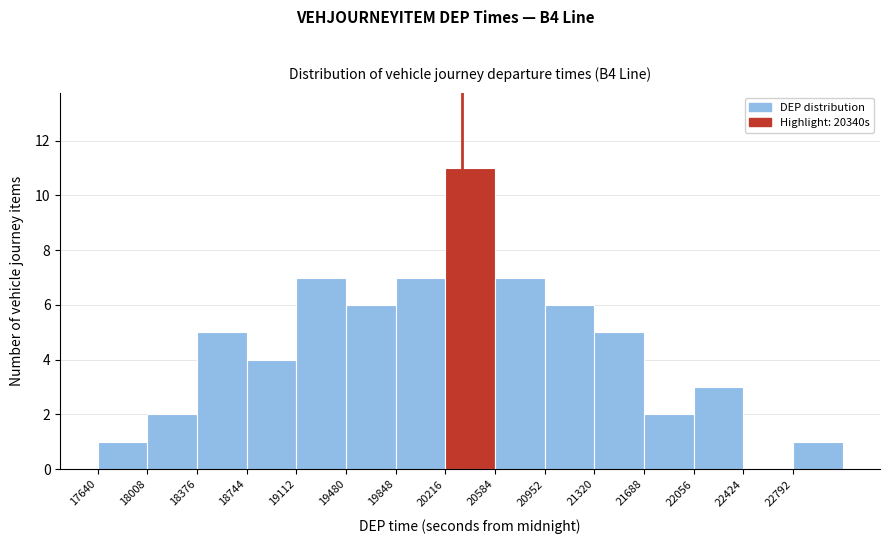

What is the height of the bar covering 18000 to 18400 on the x-axis? Neither the bar edges nor the heights are printed on the chart, so give them approximately, as read against the axes.

2